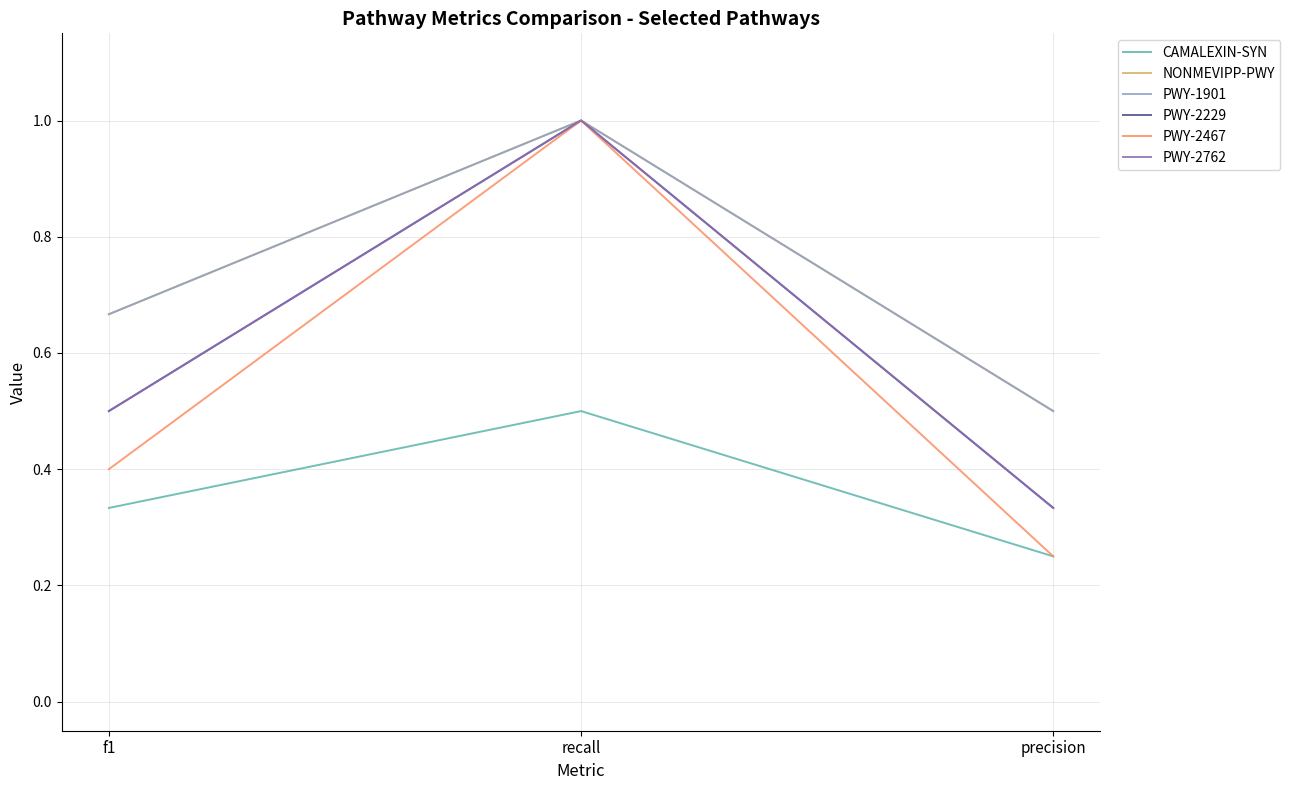

The PWY-2467 series shows 0.1 at f1. True or false?

False